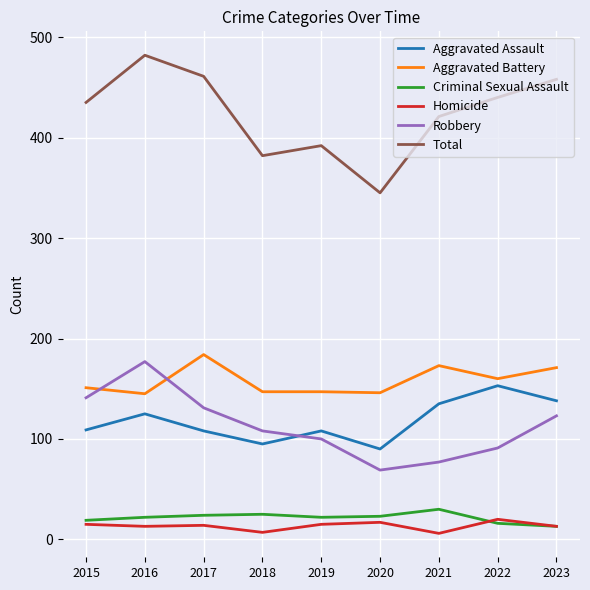

The value of Total at 2023 is 458. True or false?

True